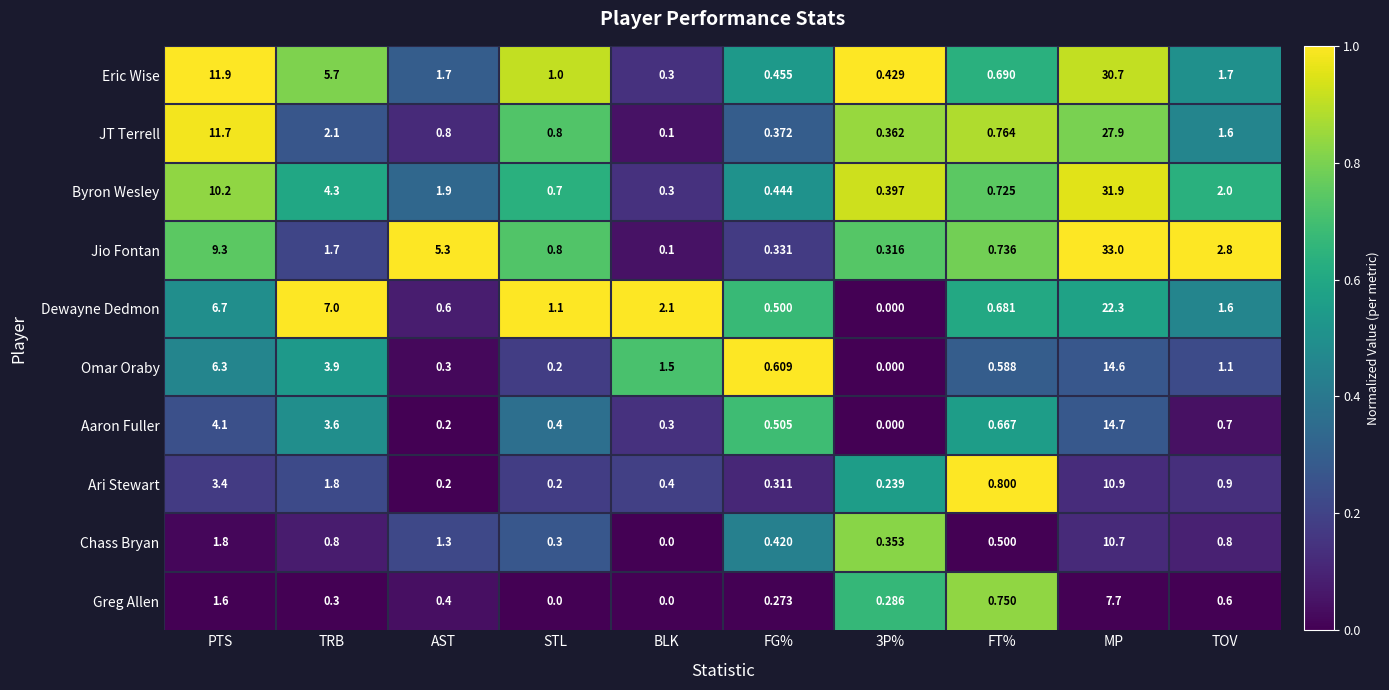

Where does the Byron Wesley series first go above 1?

PTS